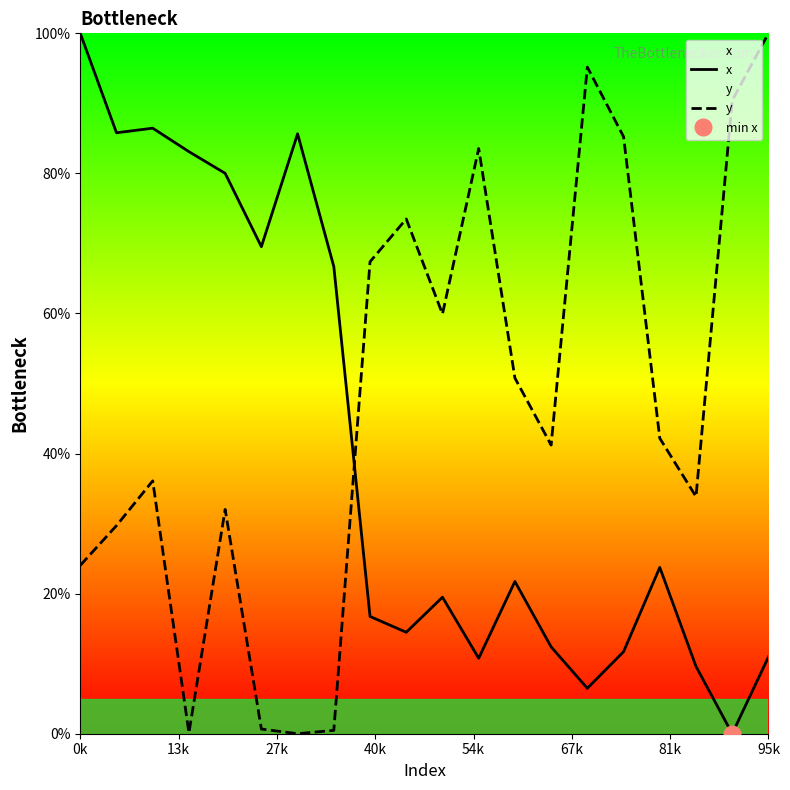

What is the greatest value displayed?

100.0